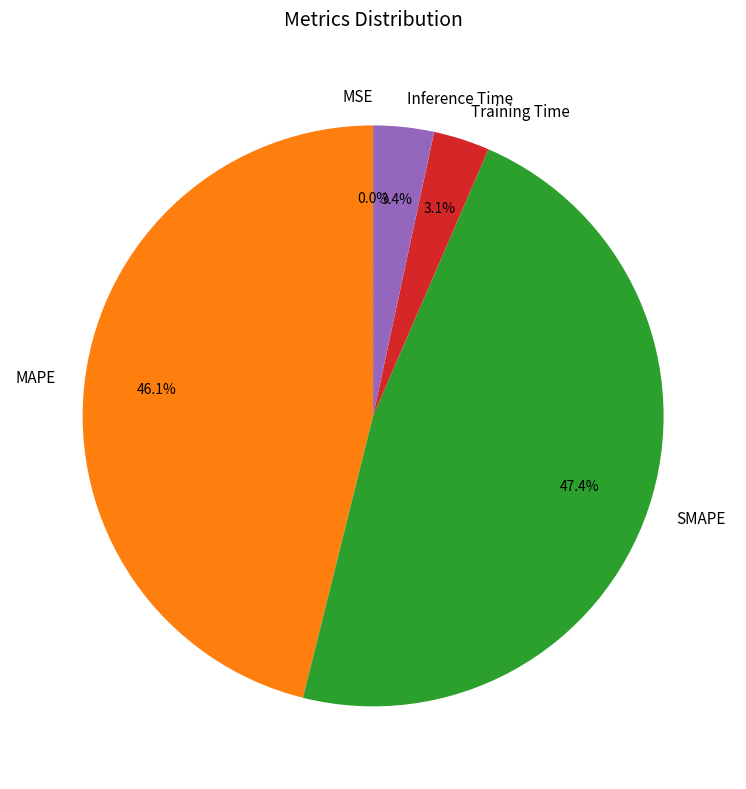

How much of the chart is everything except SMAPE?

52.6%